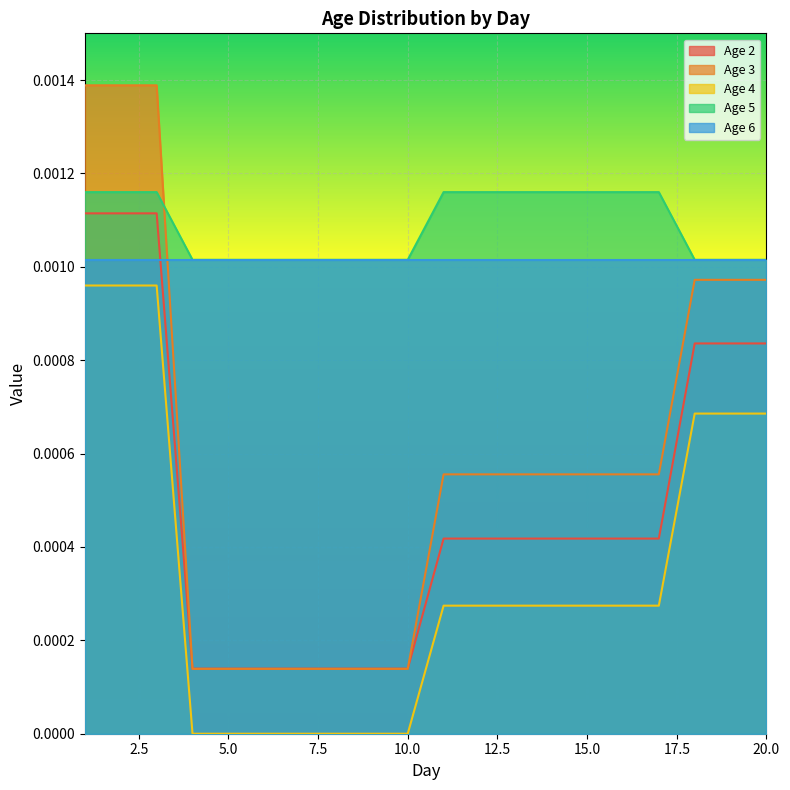

At how many categories does at least one series exceed 0?

20